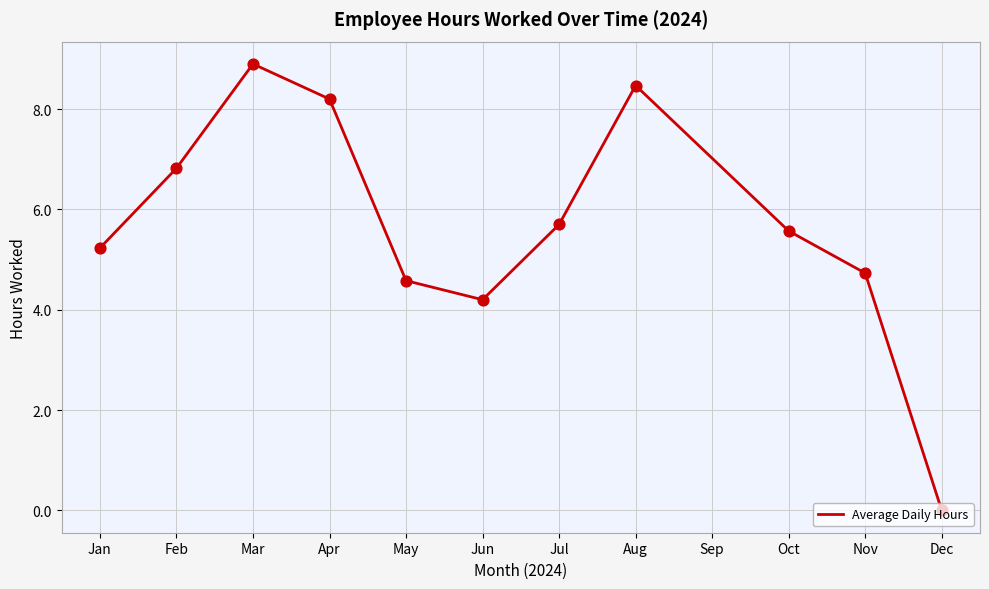

Between Apr and Aug, which is larger?

Aug